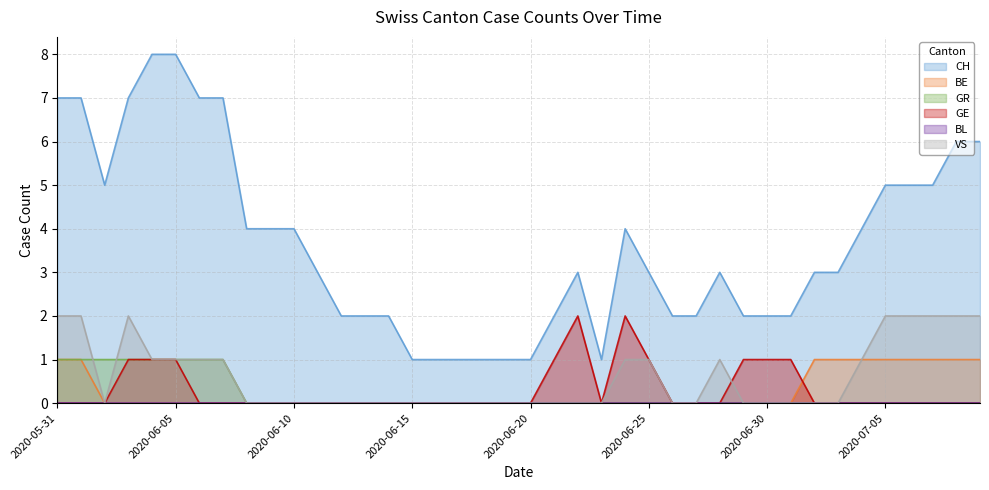

Where do BE and GE first cross each other?

2020-07-01 and 2020-07-02